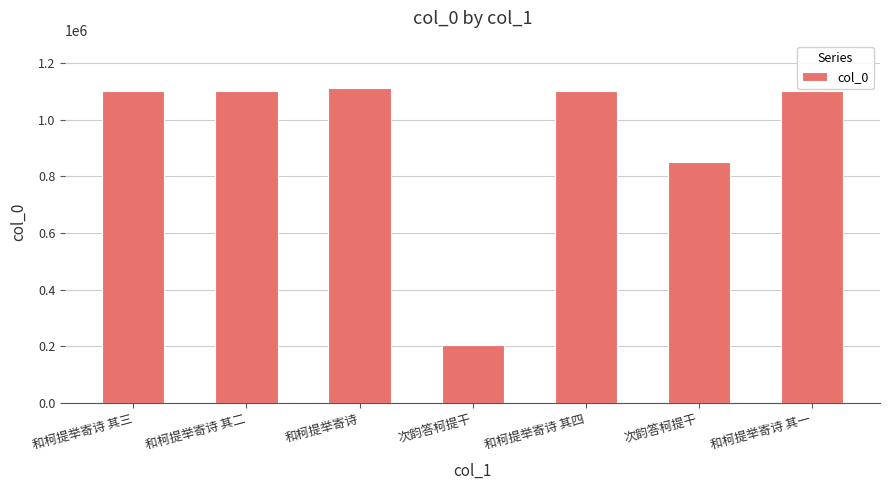

Reading left to right, extract all data points from this chart.

1102069	1102068	1111549	205589	1102070	848951	1102067